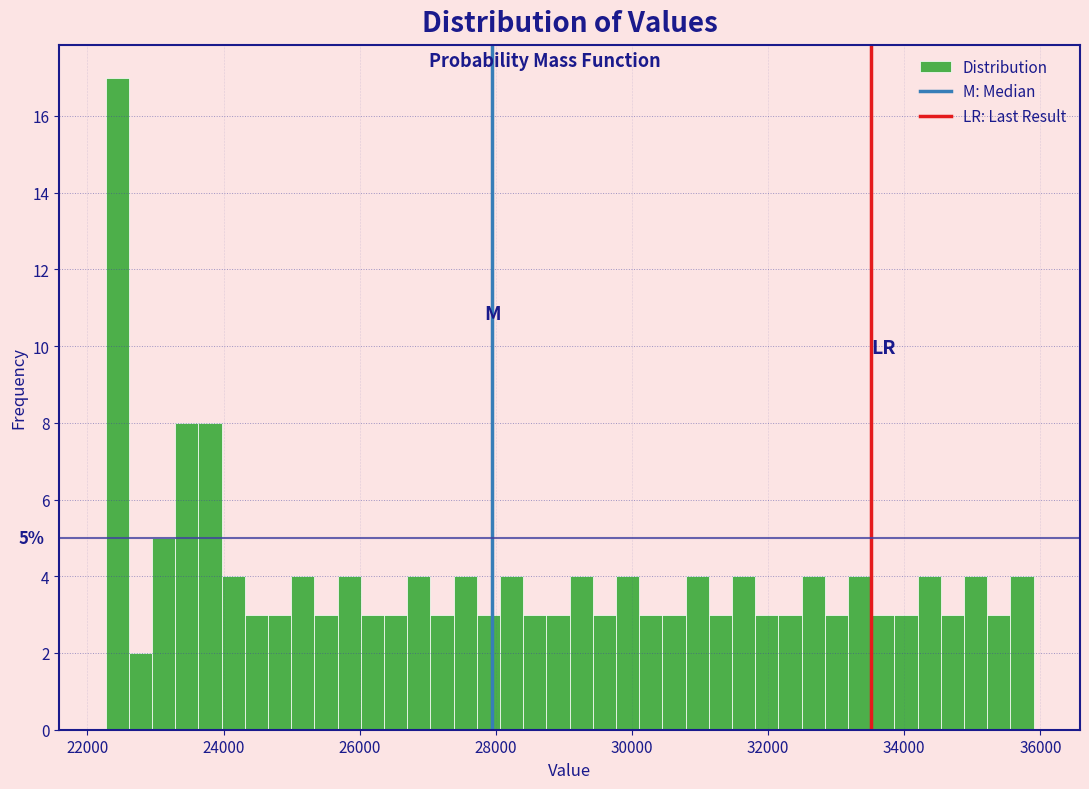

Read against the x-axis, roughly where is the centre of the tallest bar?

22400